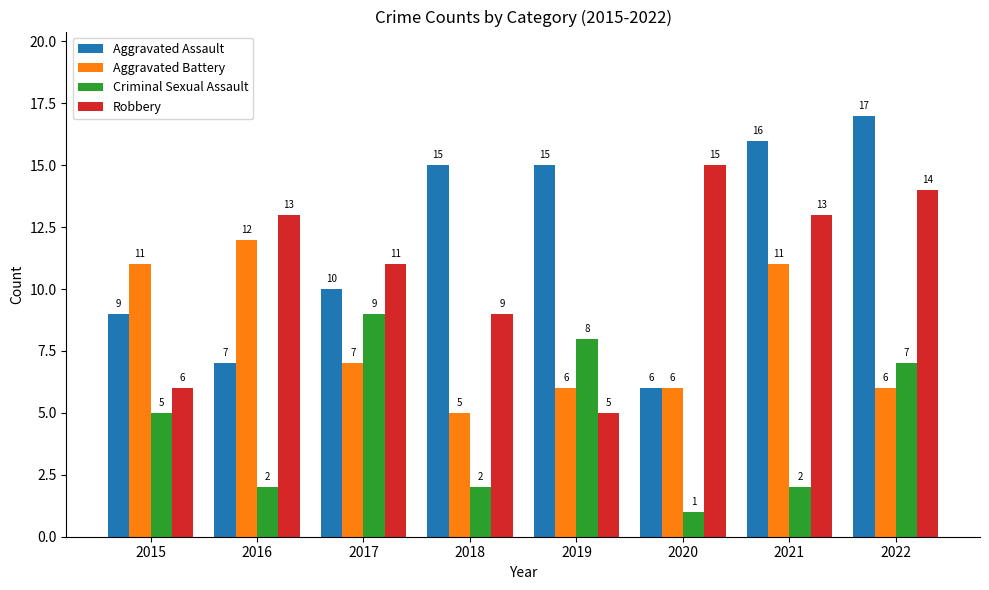

How many data points does each series have?

8